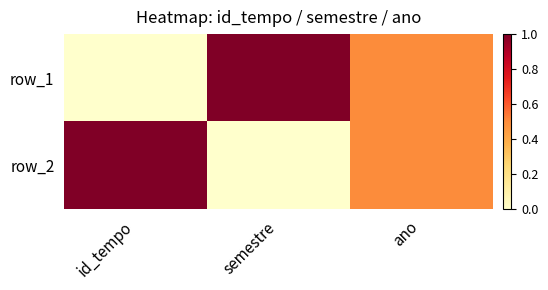

What is the total value across all series at semestre?

1.0